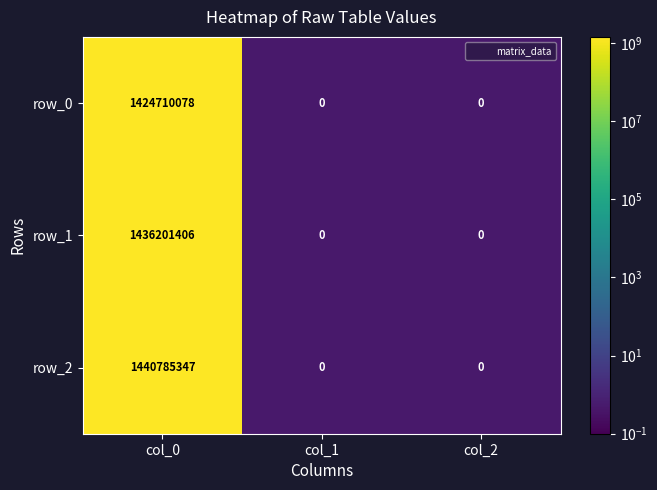

List the series in order of their peak value, lowest first.

row_0, row_1, row_2